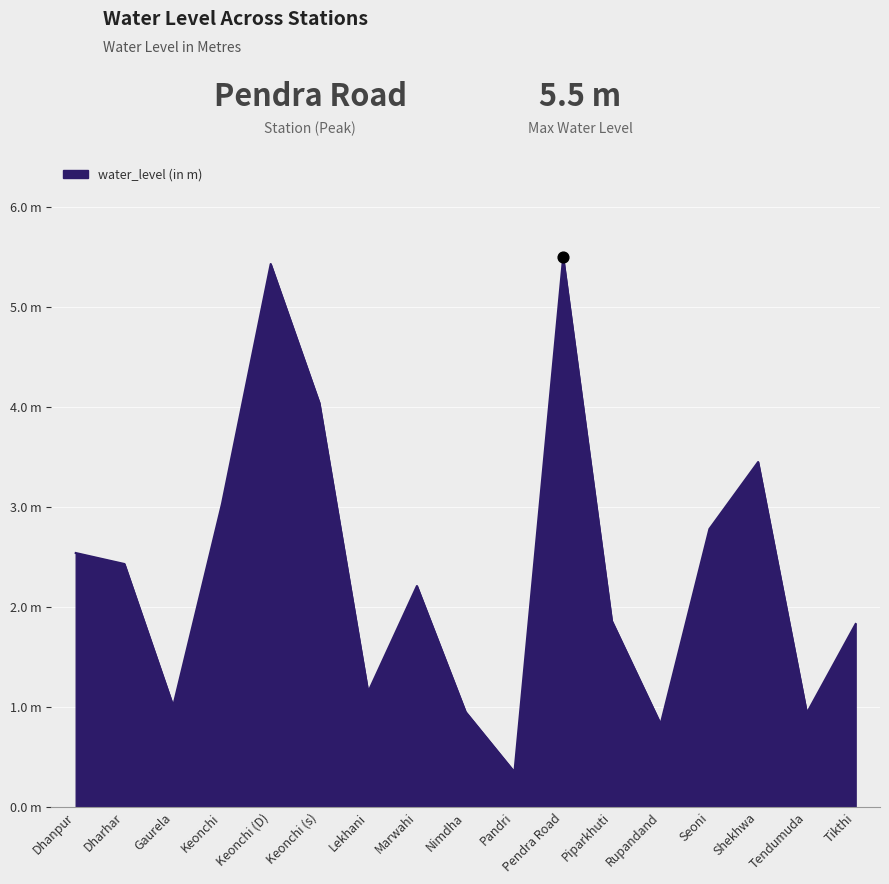

Which has a higher value, Keonchi (D) or Lekhani?

Keonchi (D)